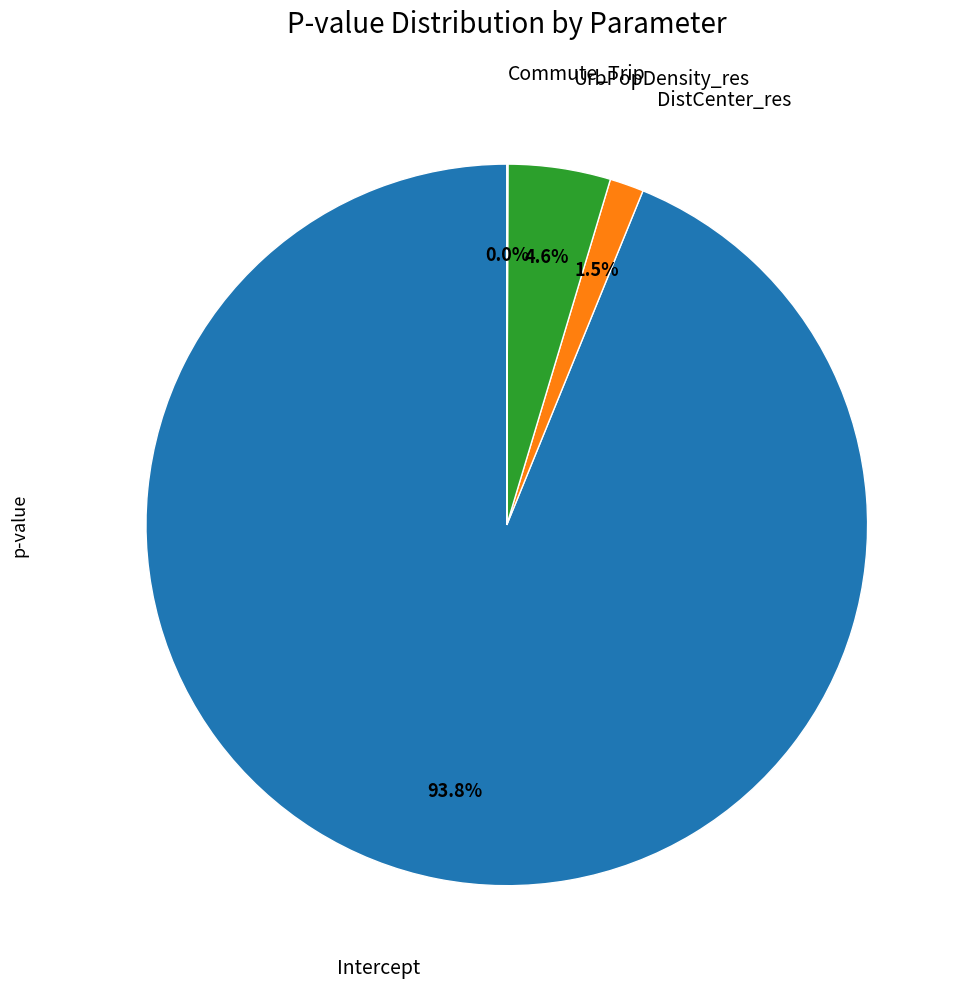

To the nearest percent, what is the average slice percentage?

25%